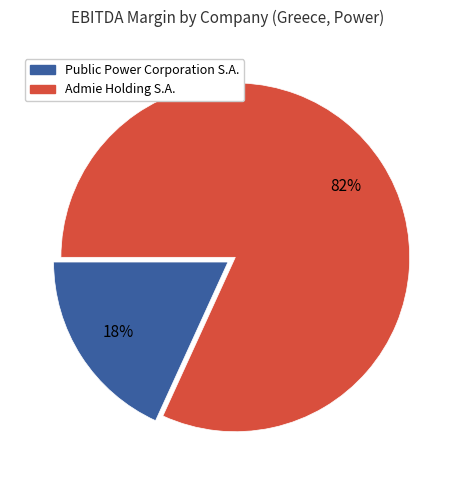

How many segments does this pie chart have?

2